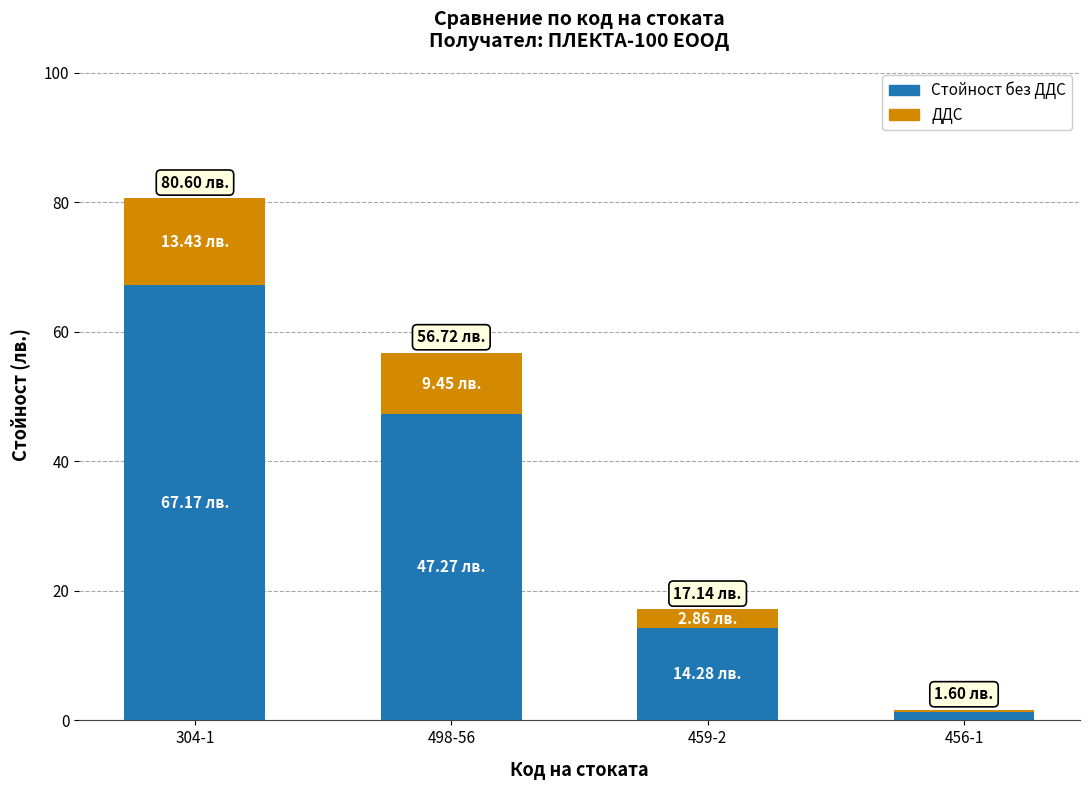

What is the total value across all series at 459-2?

17.1